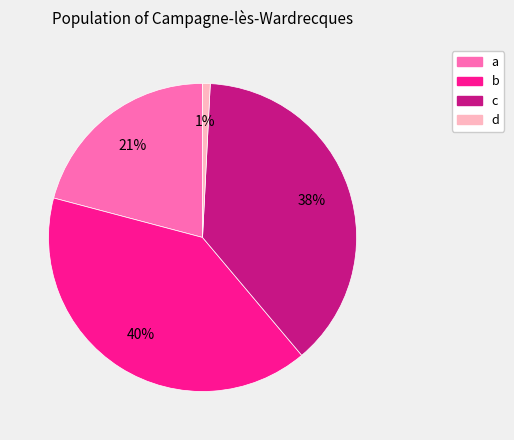

Is it true that b is 47% of the pie?

False